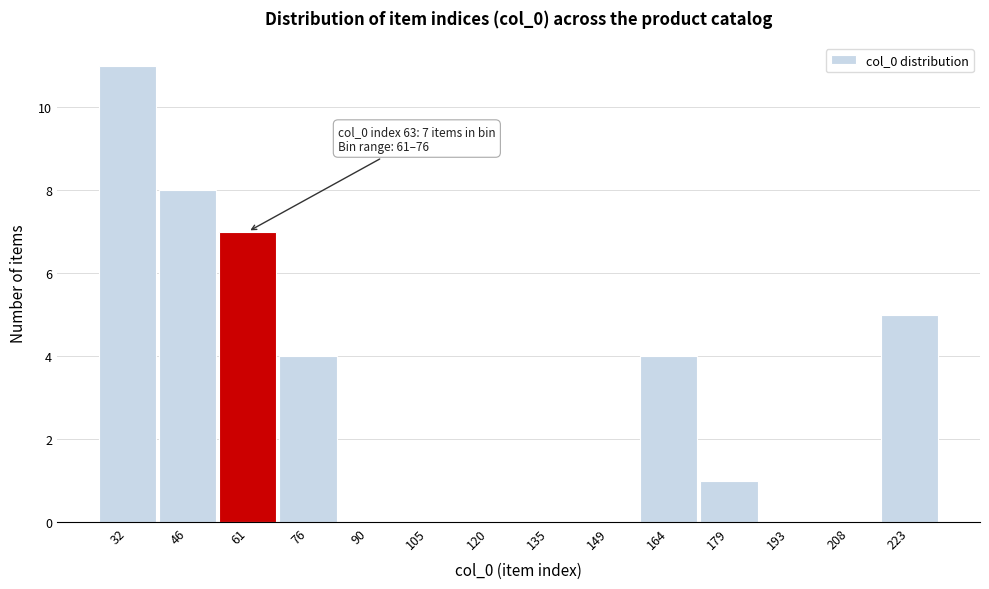

Reading left to right, list all the values displayed in this chart.

32=11	46=8	61=7	76=4	90=0	105=0	120=0	135=0	149=0	164=4	179=1	193=0	208=0	223=5